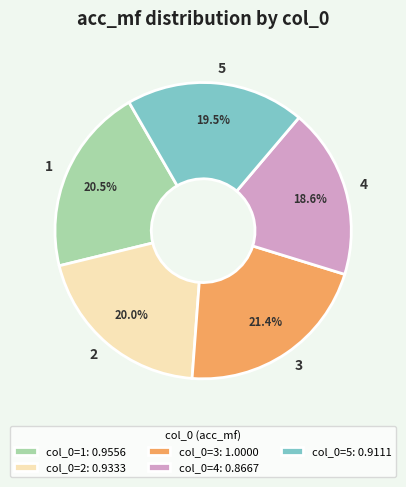

Which category has the smallest portion of the pie?

4